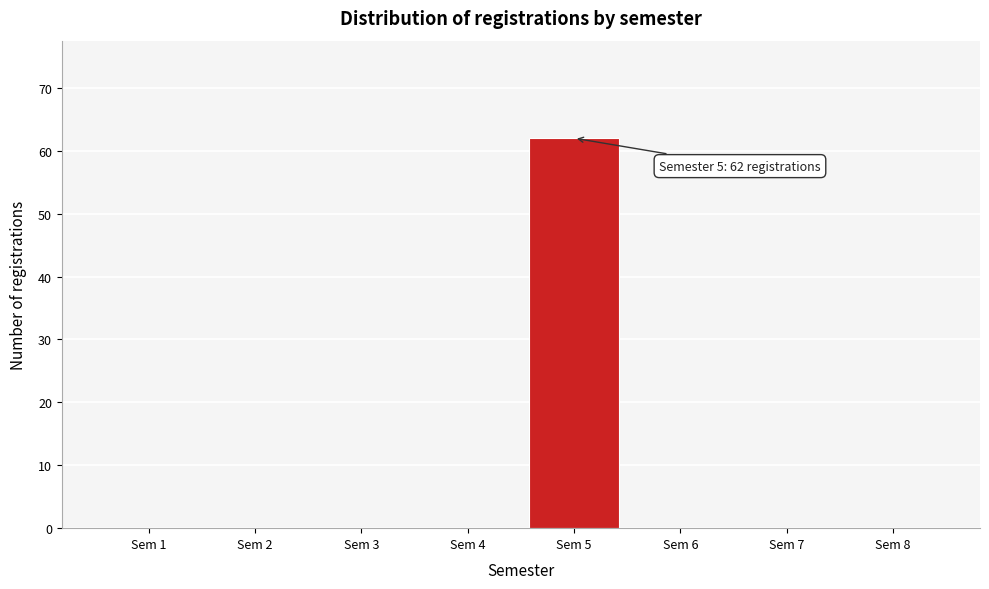

Reading right to left, what are all the values shown in this chart?

Sem 8=0	Sem 7=0	Sem 6=0	Sem 5=62	Sem 4=0	Sem 3=0	Sem 2=0	Sem 1=0